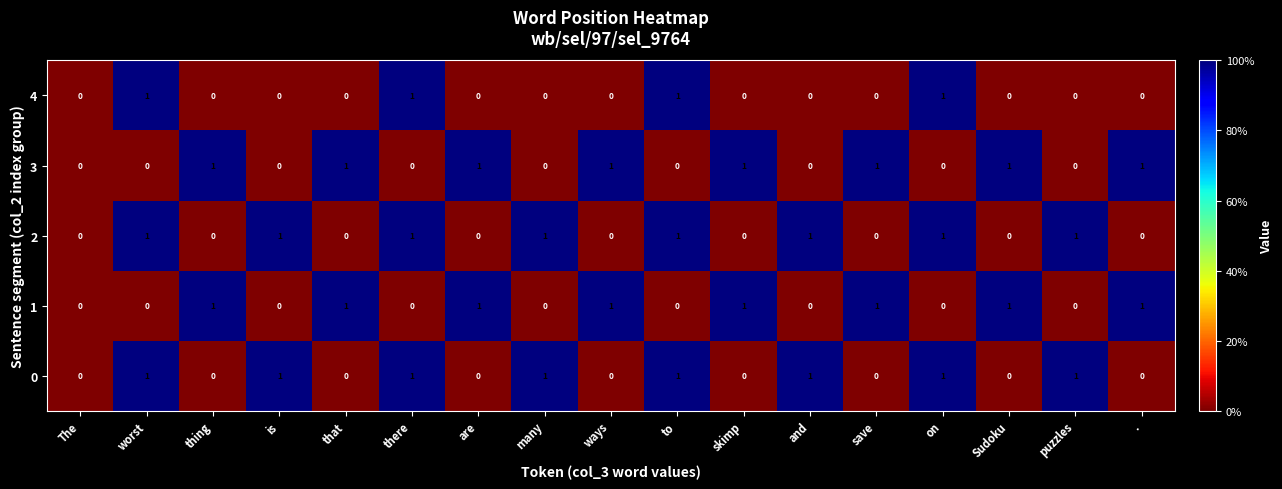

Count the 0 values in the range 0 to 1.

17